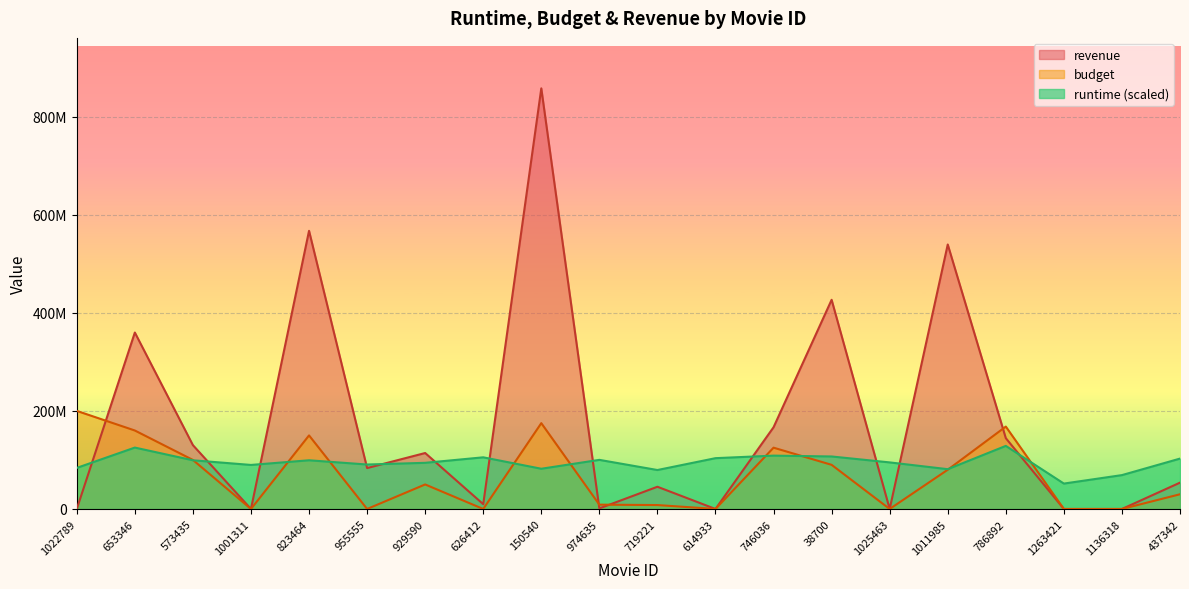

What is the sum of all budget values?

1344800100.0